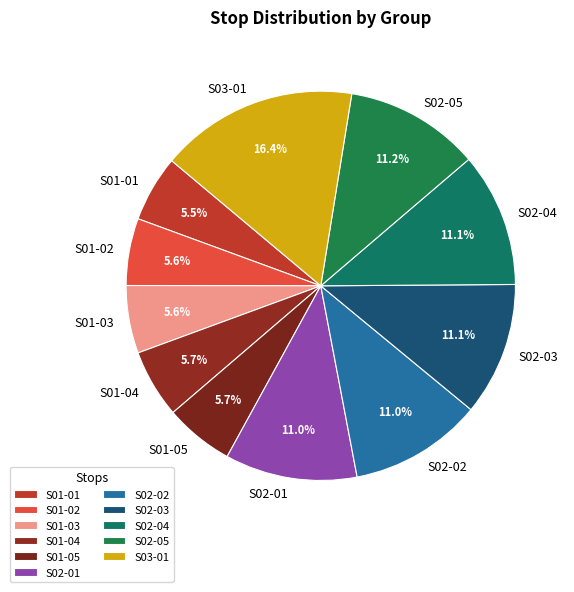

Does S02-01 represent more than half of the total?

No